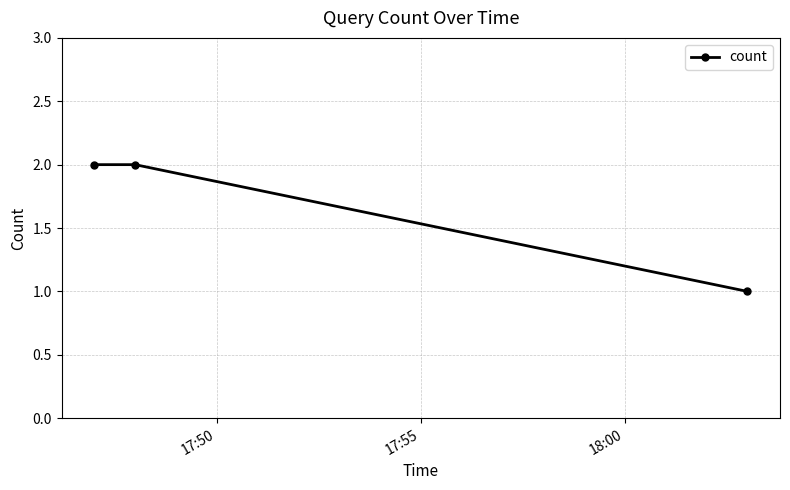

What is the value of the 3rd point from the left?

1